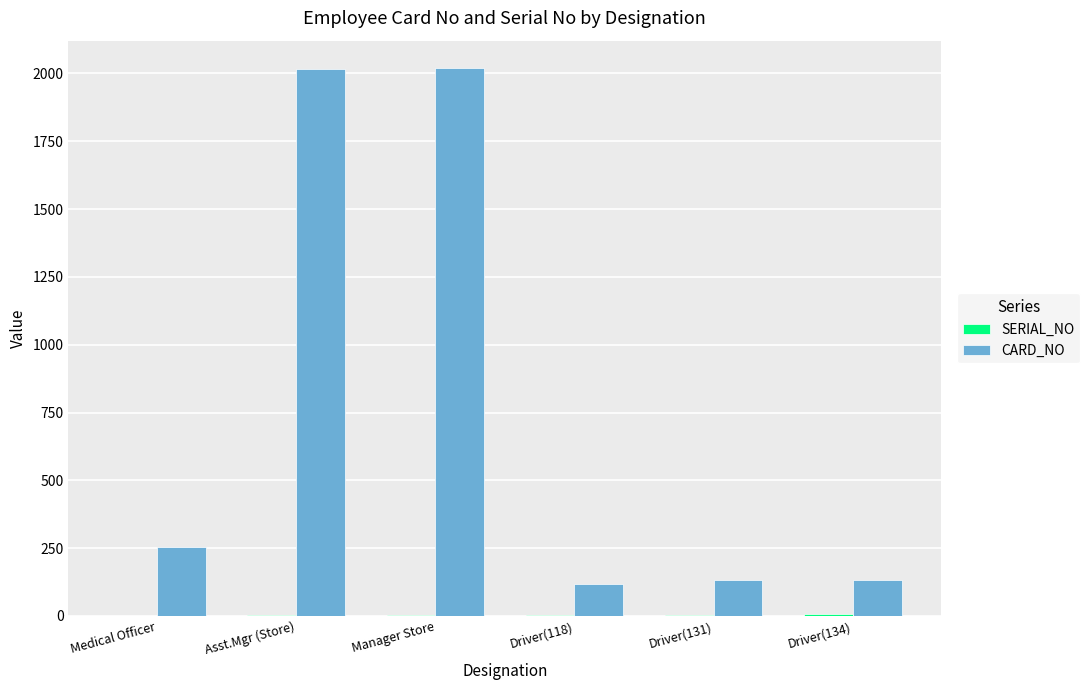

How many distinct data groups are displayed?

2